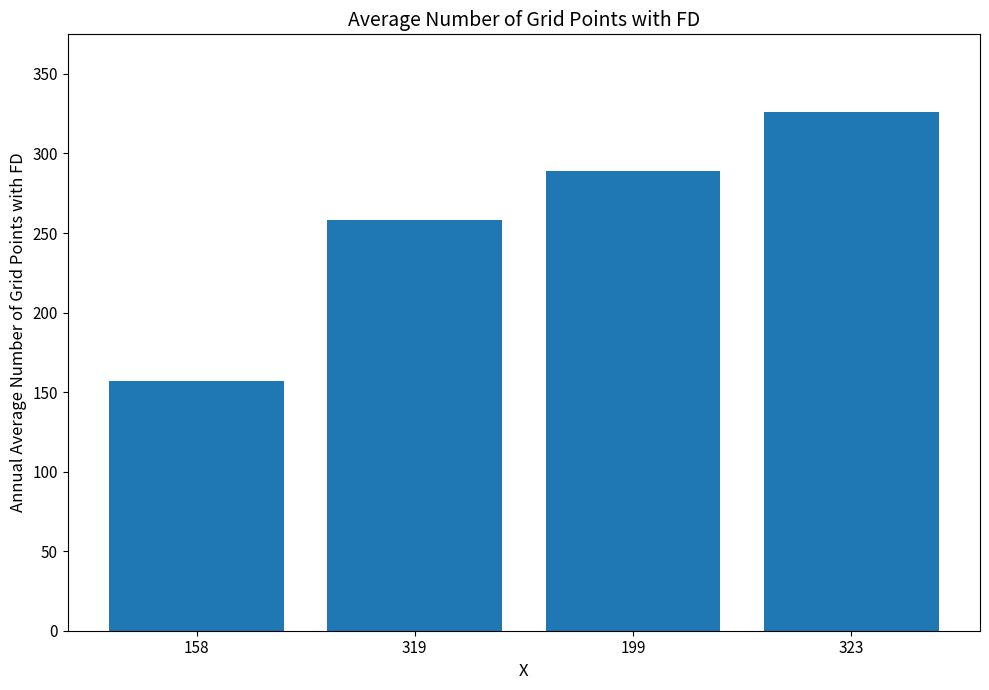

Between 323 and 199, which is larger?

323